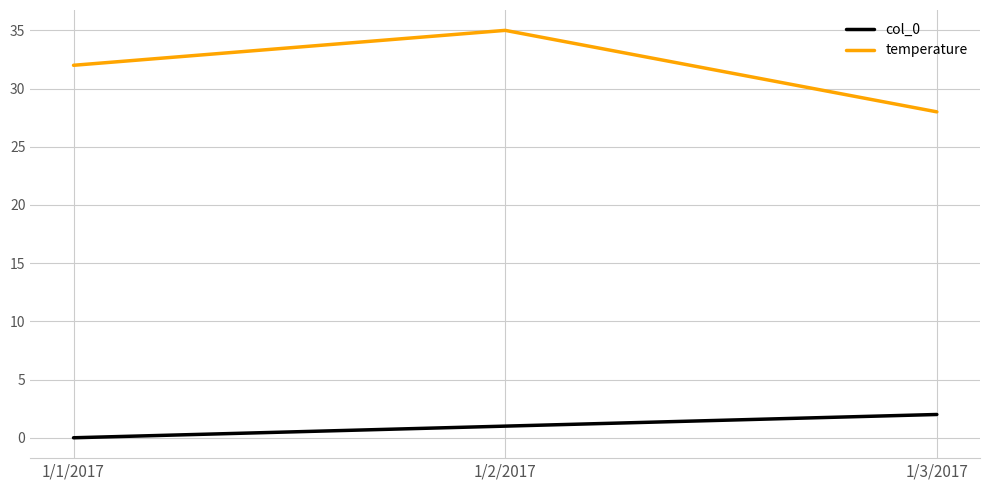

The value of temperature at 1/2/2017 is 35. True or false?

True